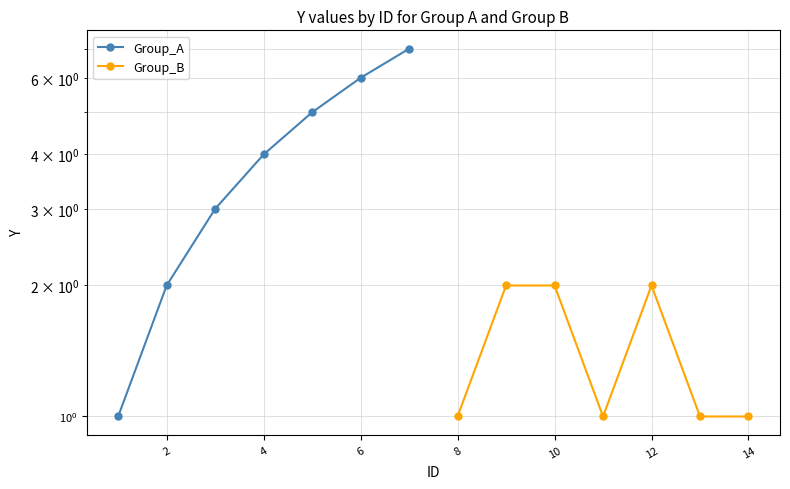

What is the difference between the maximum and minimum values in the Group_B series?

1